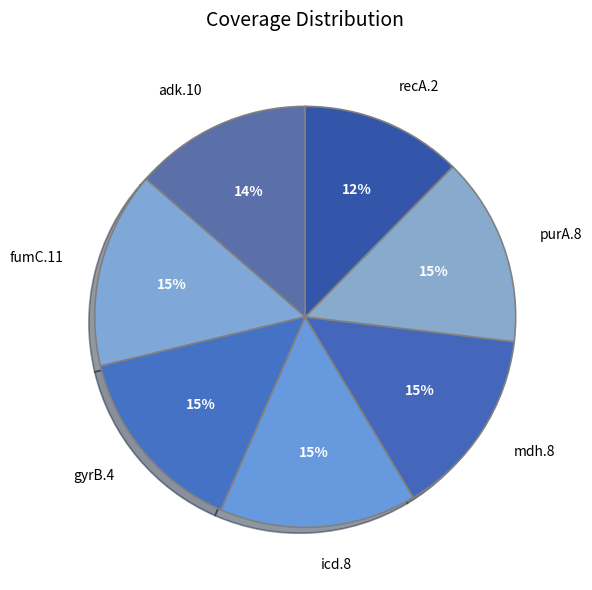

Approximately how many times larger is the value at fumC.11 compared to gyrB.4?

1.0